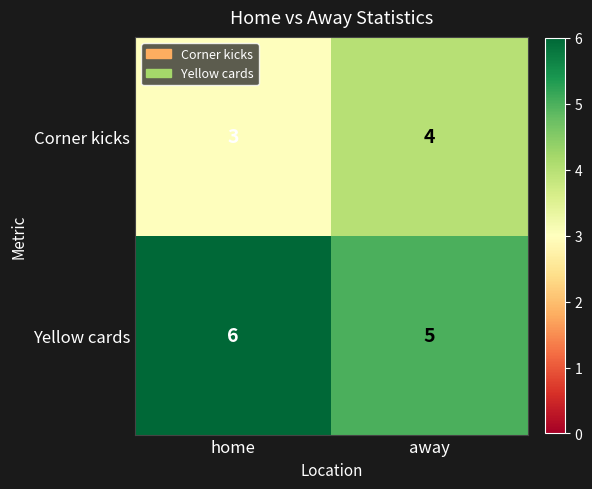

Rank the series at home from highest to lowest value.

Yellow cards, Corner kicks